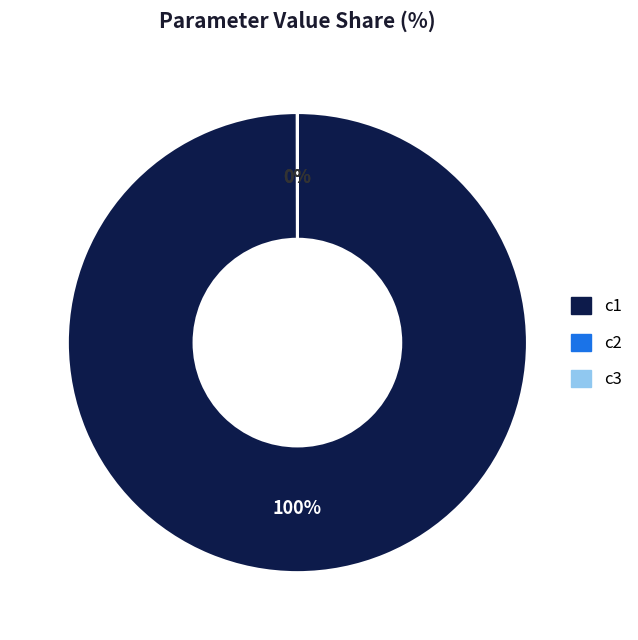

Is there a majority slice in this chart?

Yes